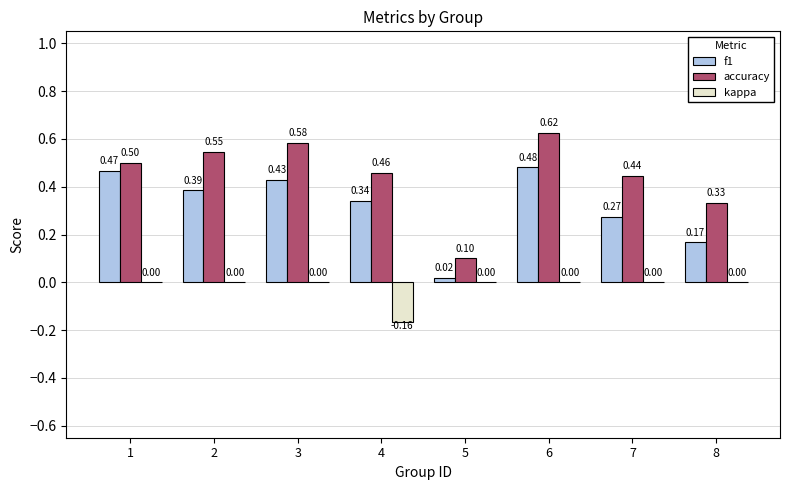

Count the kappa values in the range 0 to 1.

7